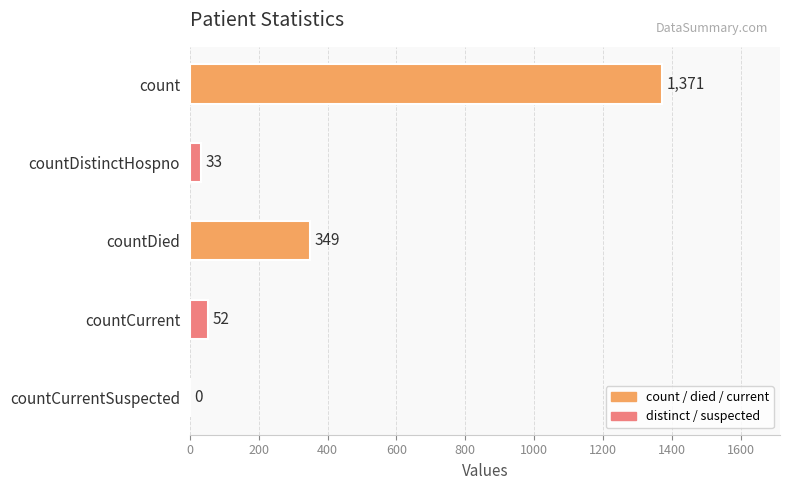

What is the sum of the values at countCurrent and countCurrentSuspected?

52